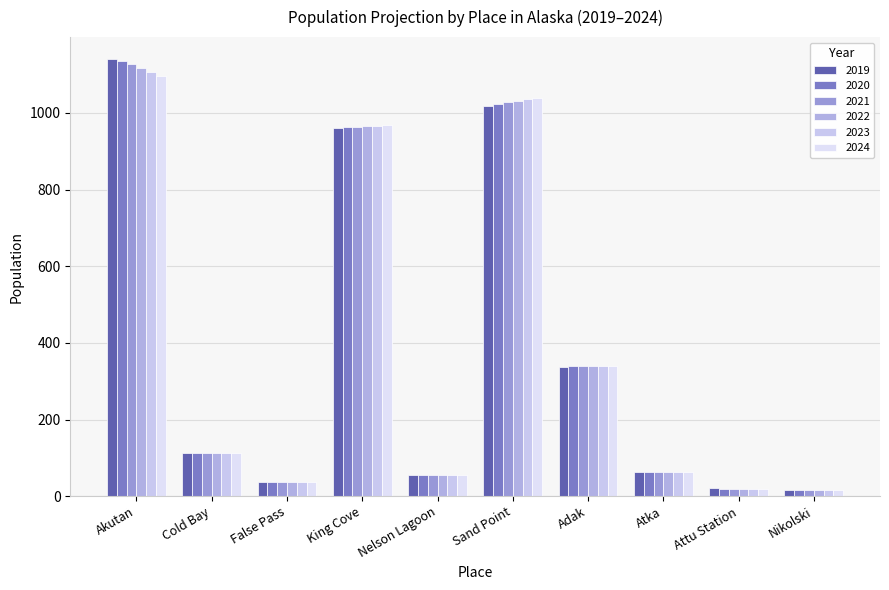

How many groups of bars are there?

10